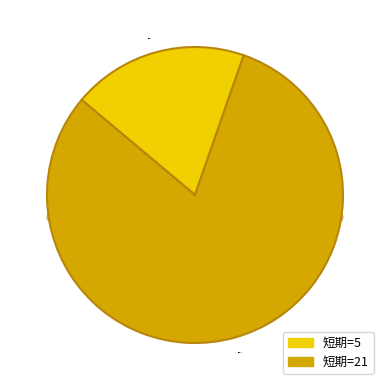

Does any single category account for the majority?

Yes